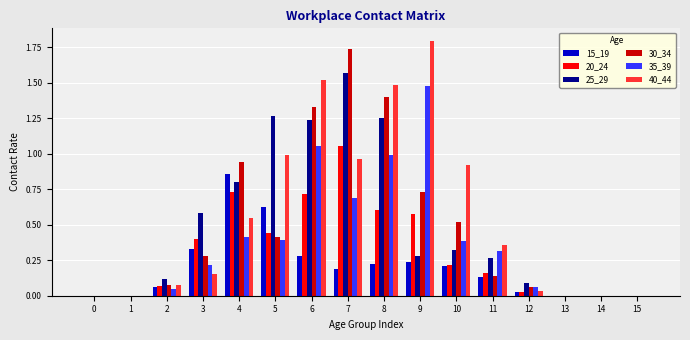

The value of 30_34 at 6 is 1.9. True or false?

False